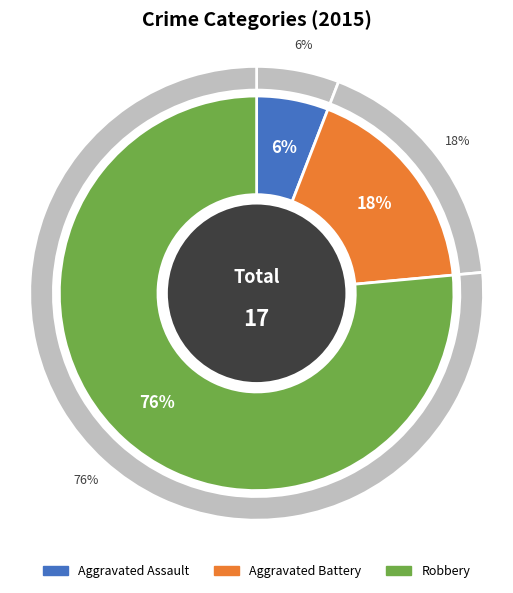

Is it true that Aggravated Assault is 1% of the pie?

False